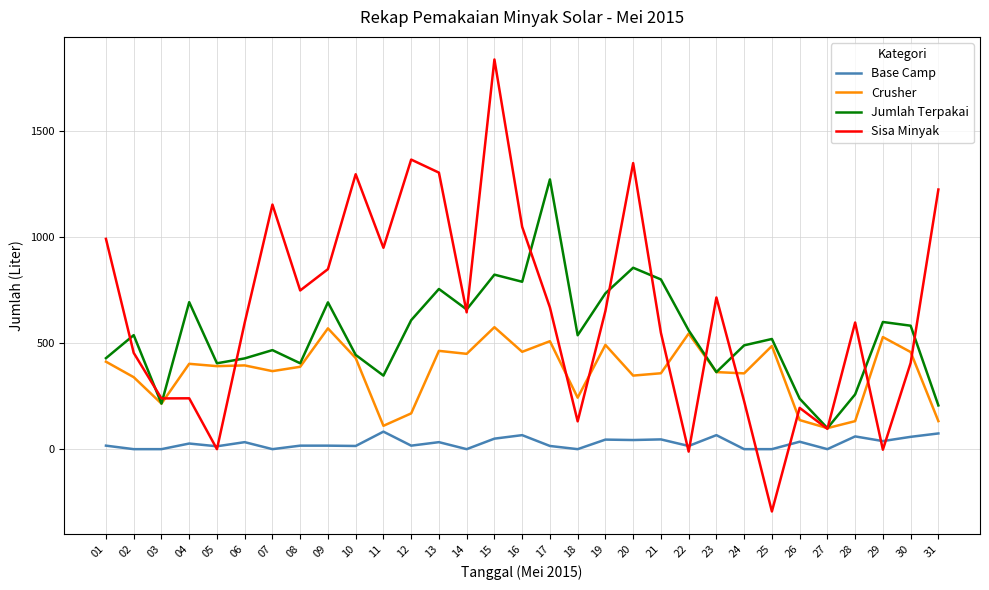

List the series in order of their peak value, lowest first.

Base Camp, Crusher, Jumlah Terpakai, Sisa Minyak